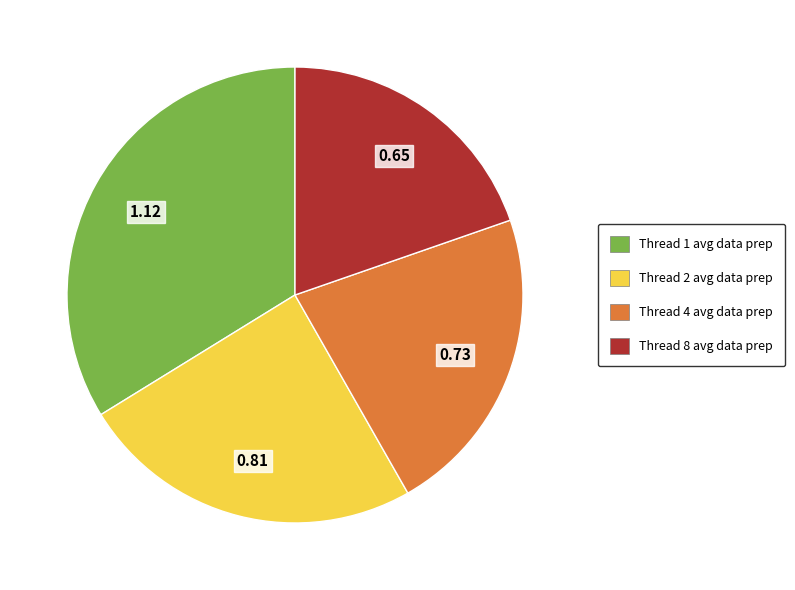

How many slices are in this pie chart?

4